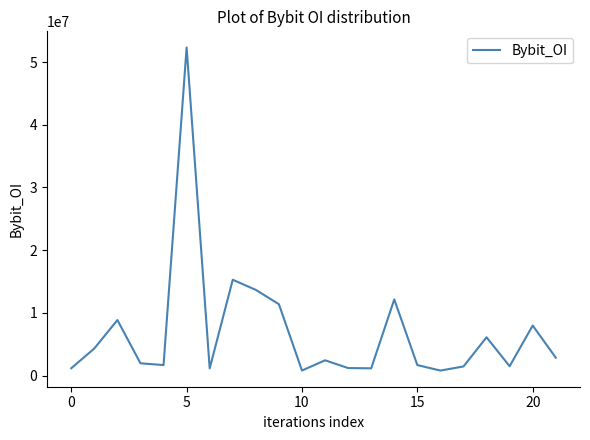

What is the greatest value displayed?

52325355